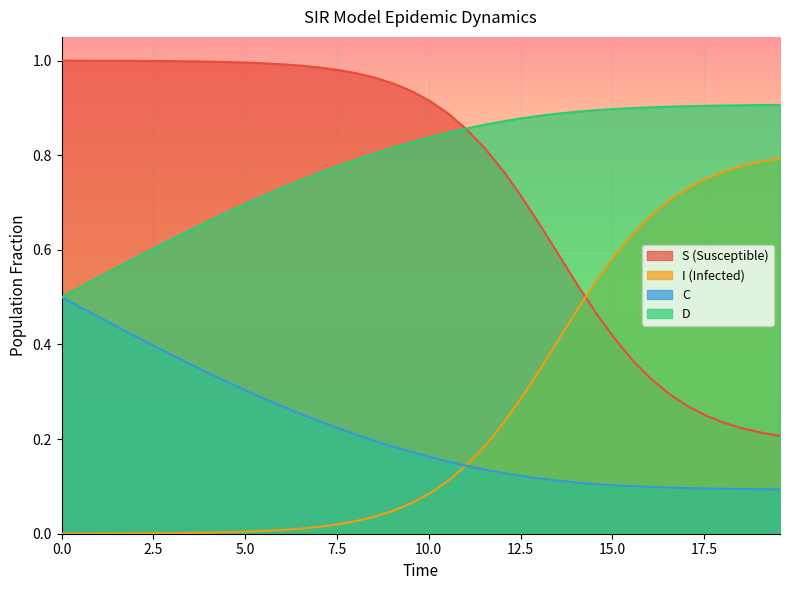

True or false: I_line has more than 2 points higher than both neighbors.

False